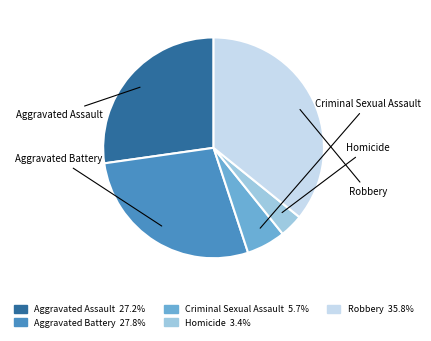

The Aggravated Battery slice represents 17% of the pie. True or false?

False